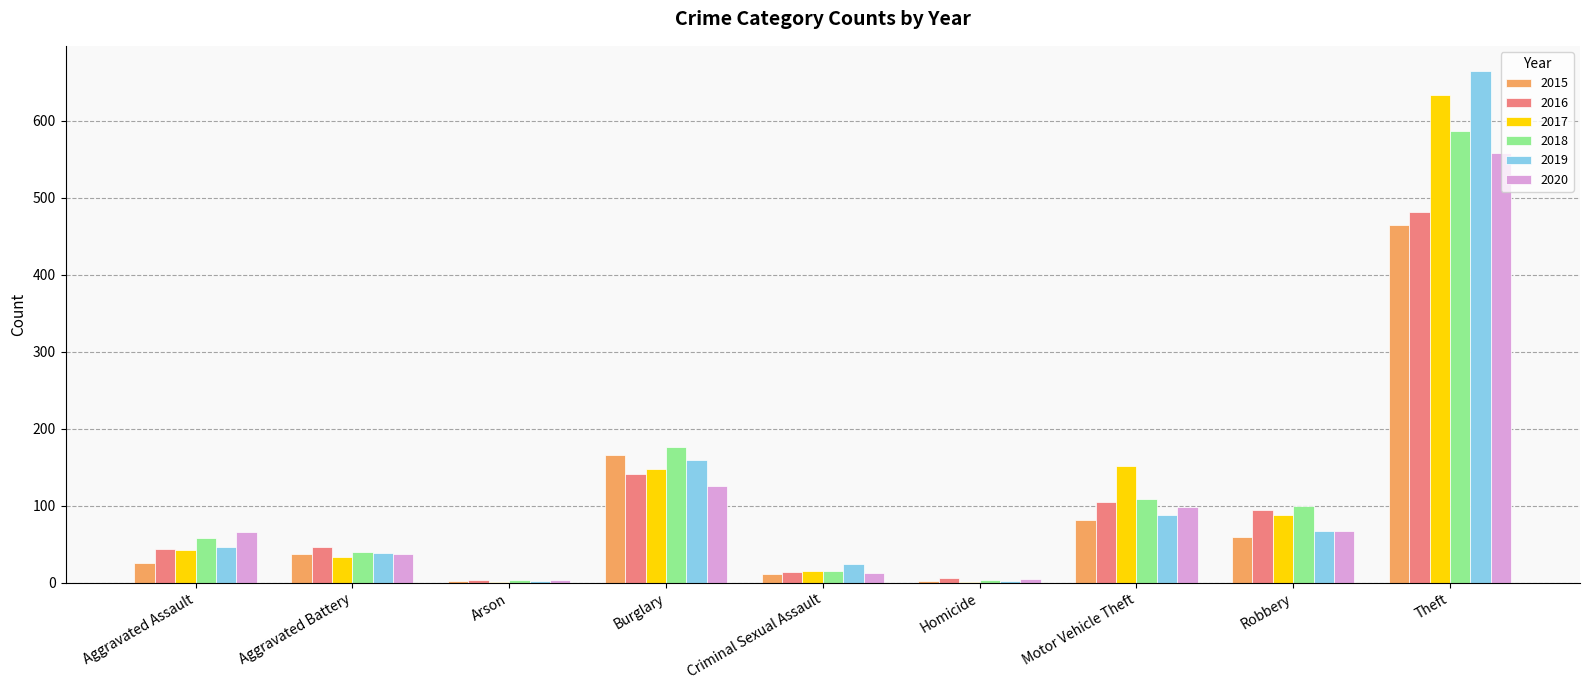

Is it true that 2016 equals 707 at Theft?

False